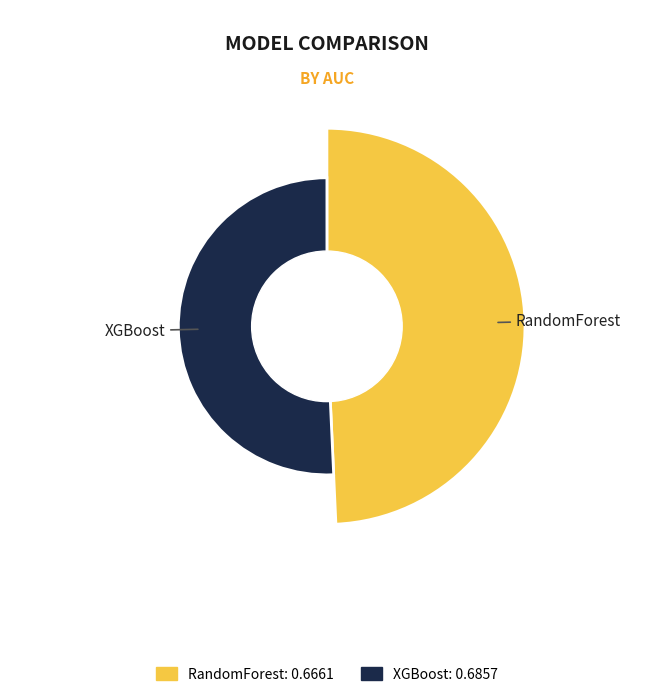

How many slices are in this pie chart?

2